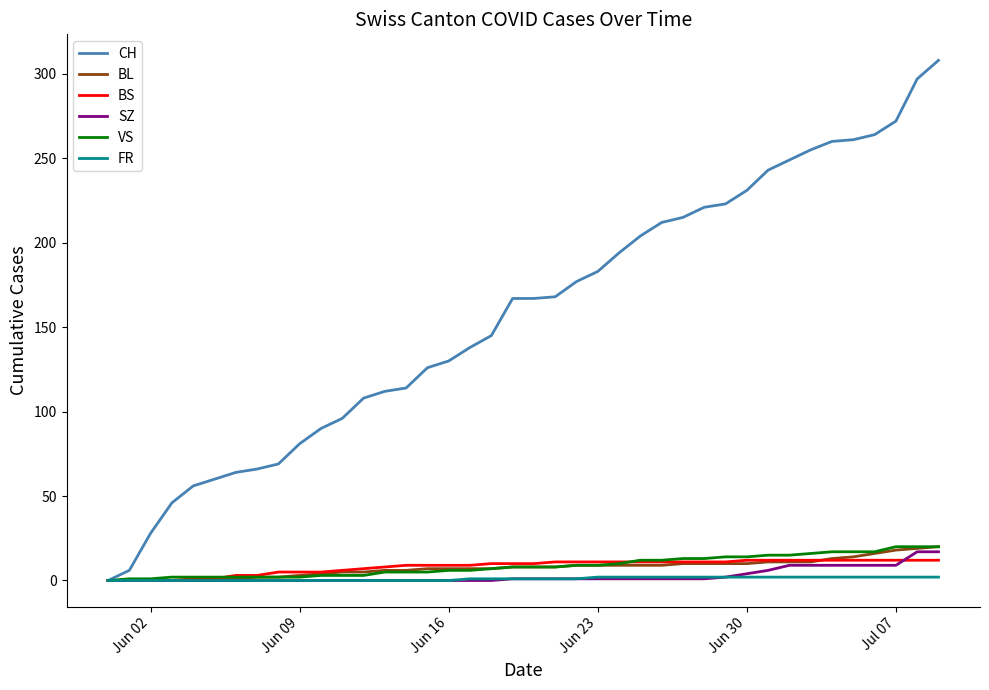

Which series has the largest range (max minus min)?

CH